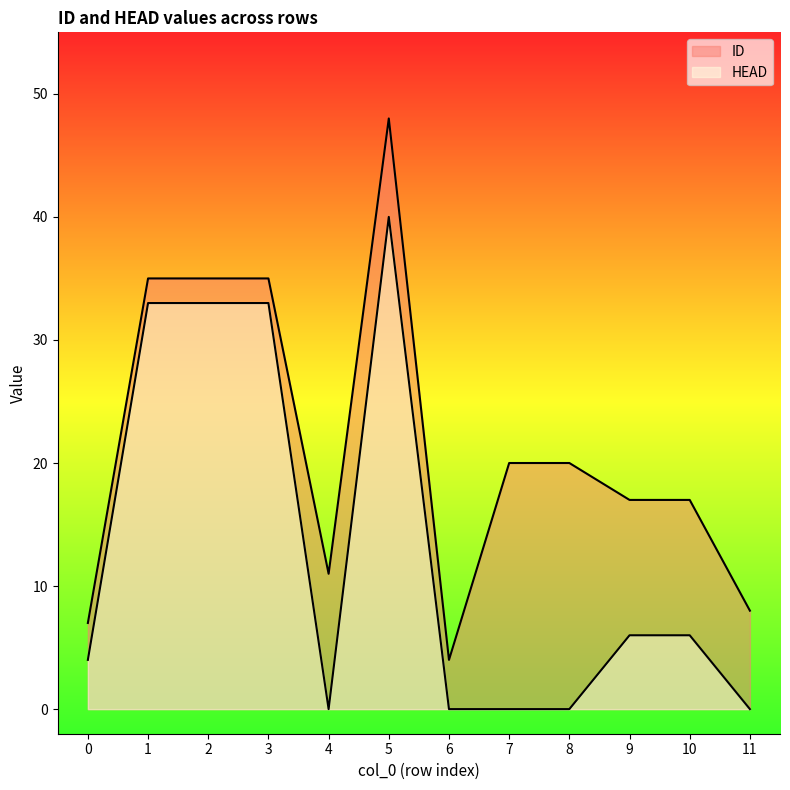

List the labels in order of HEAD value, smallest first.

4, 6, 7, 8, 11, 0, 9, 10, 1, 2, 3, 5